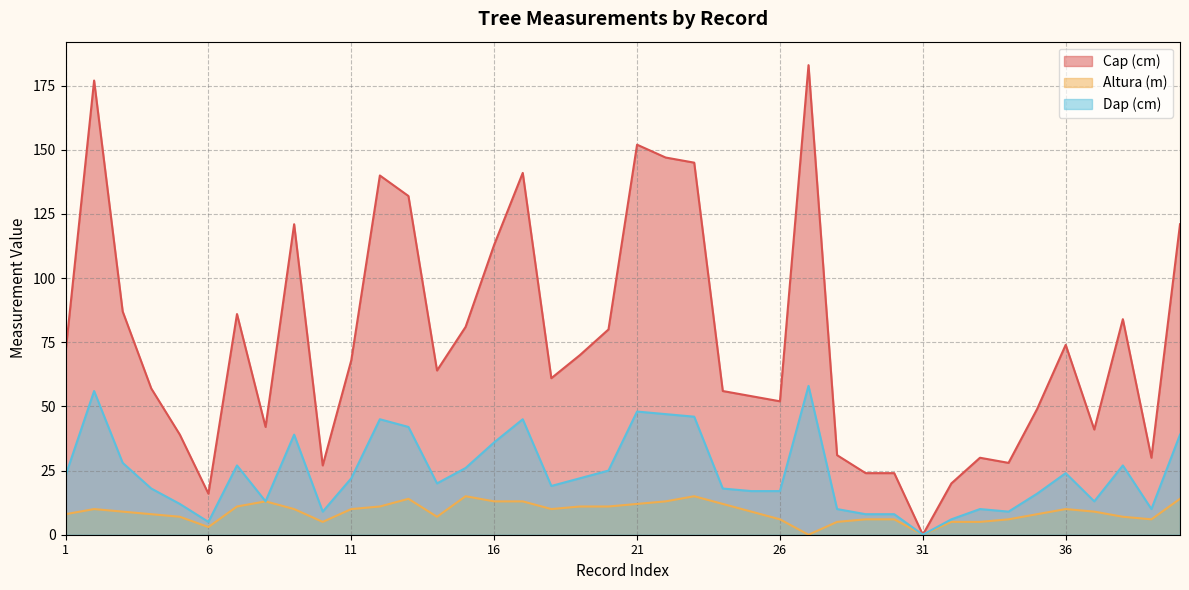

What value does the Altura (m) series have at 5?

7